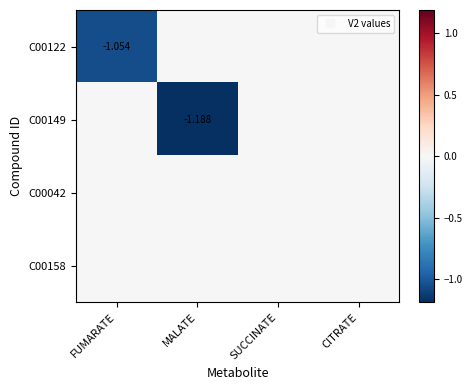

Between SUCCINATE and CITRATE, which is larger?

SUCCINATE